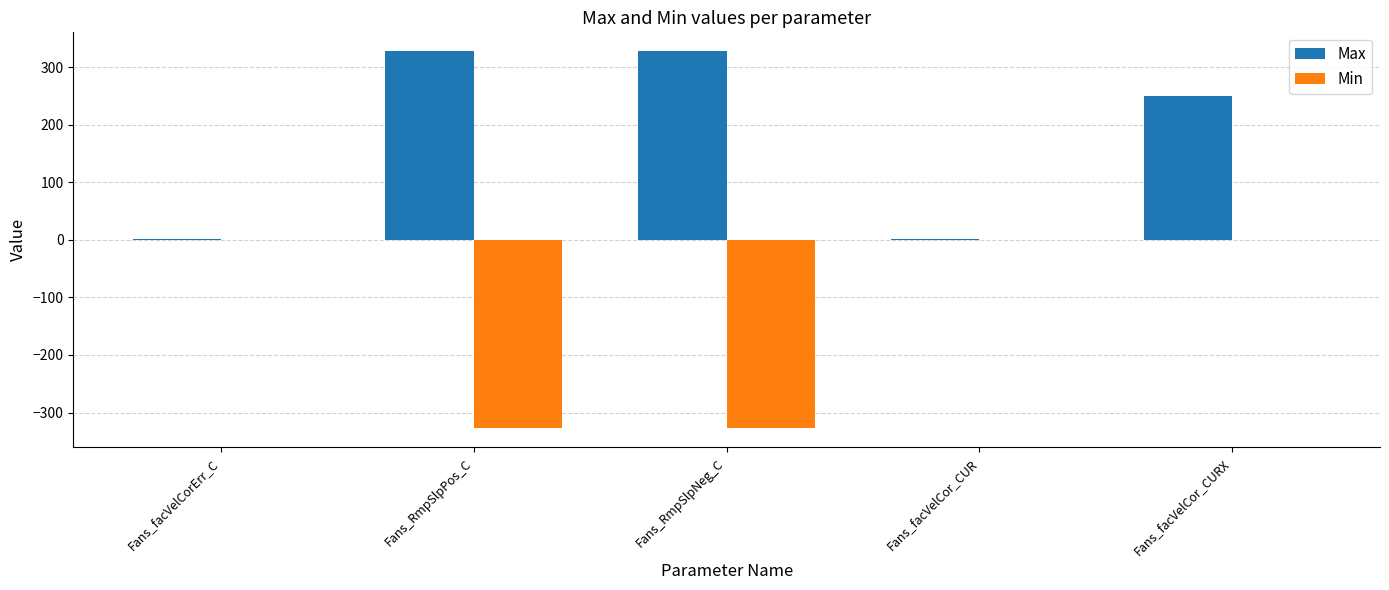

What is the greatest value displayed?

327.7